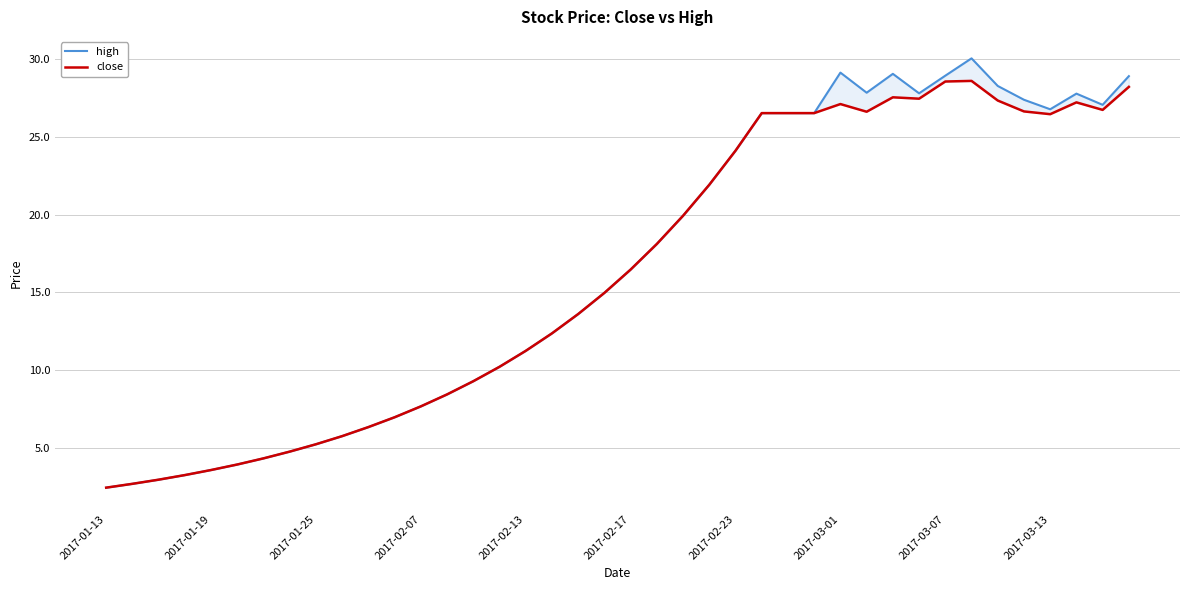

What is the smallest value displayed?

2.5